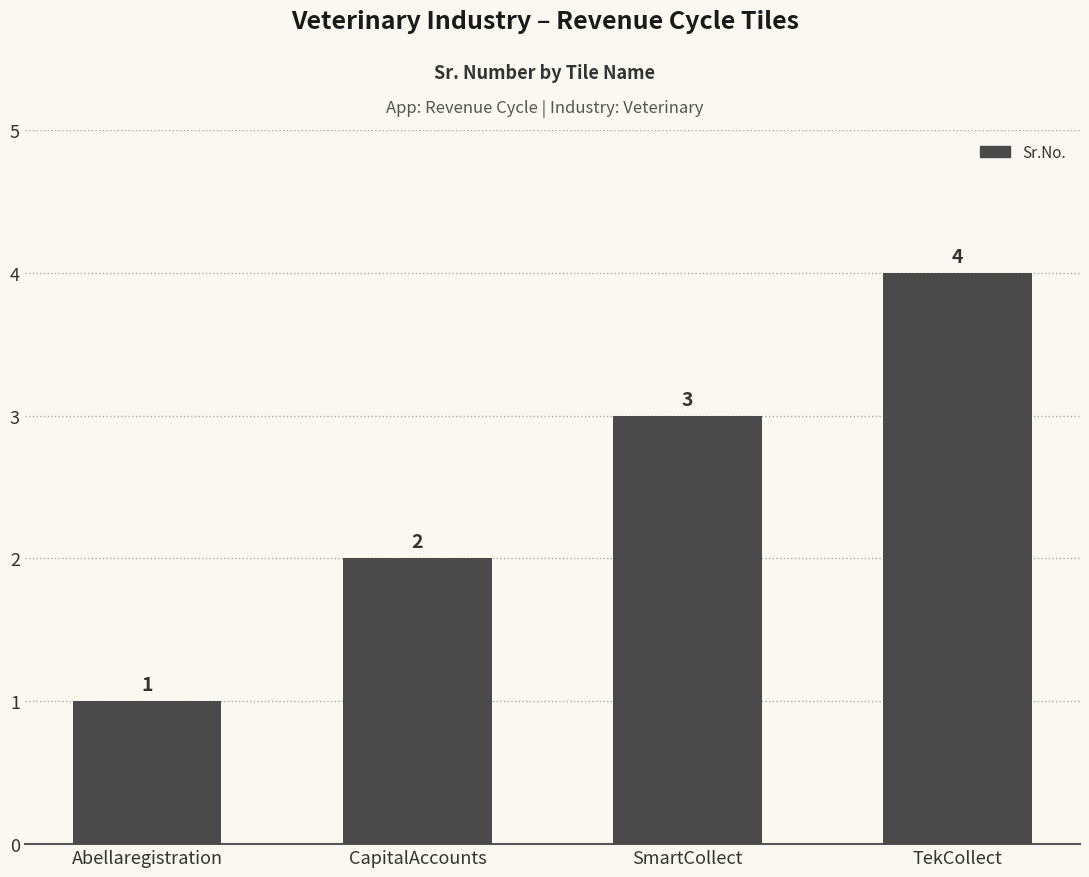

How many bars are there in total?

4